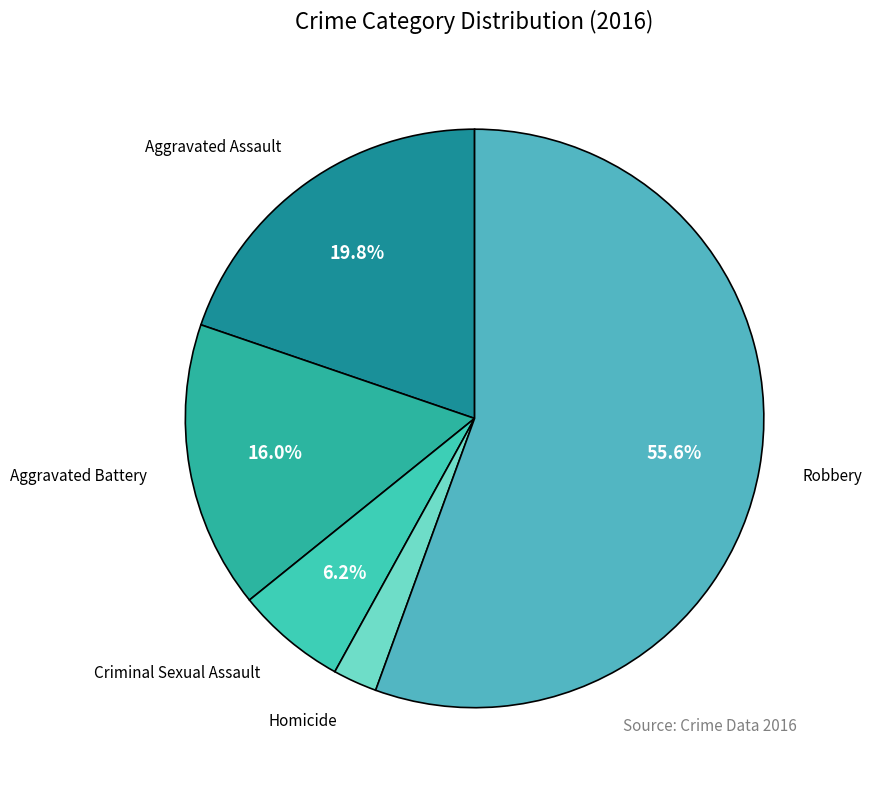

Is it true that Aggravated Assault is 9% of the pie?

False